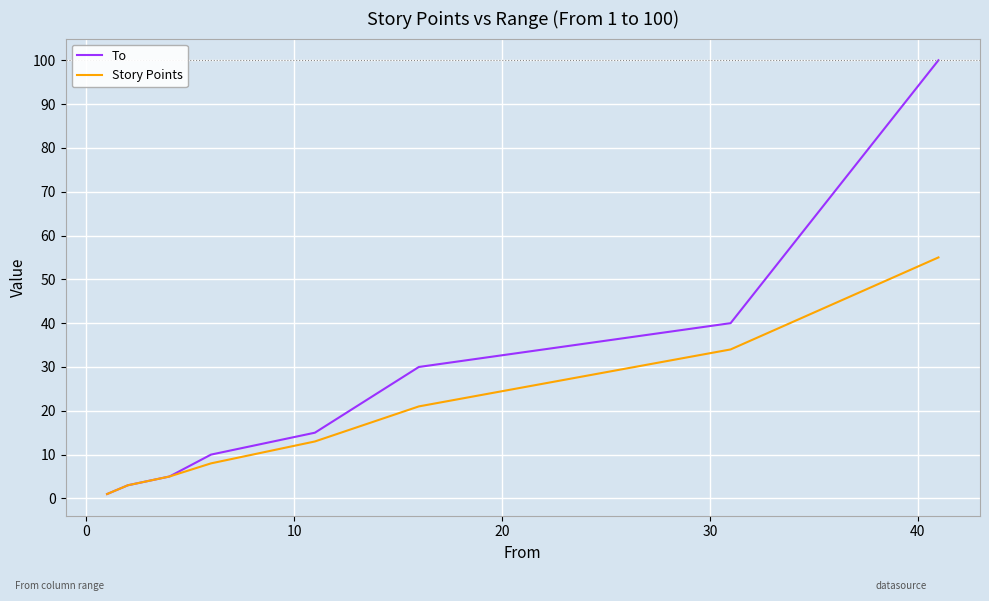

Which series has the largest total across all categories?

To